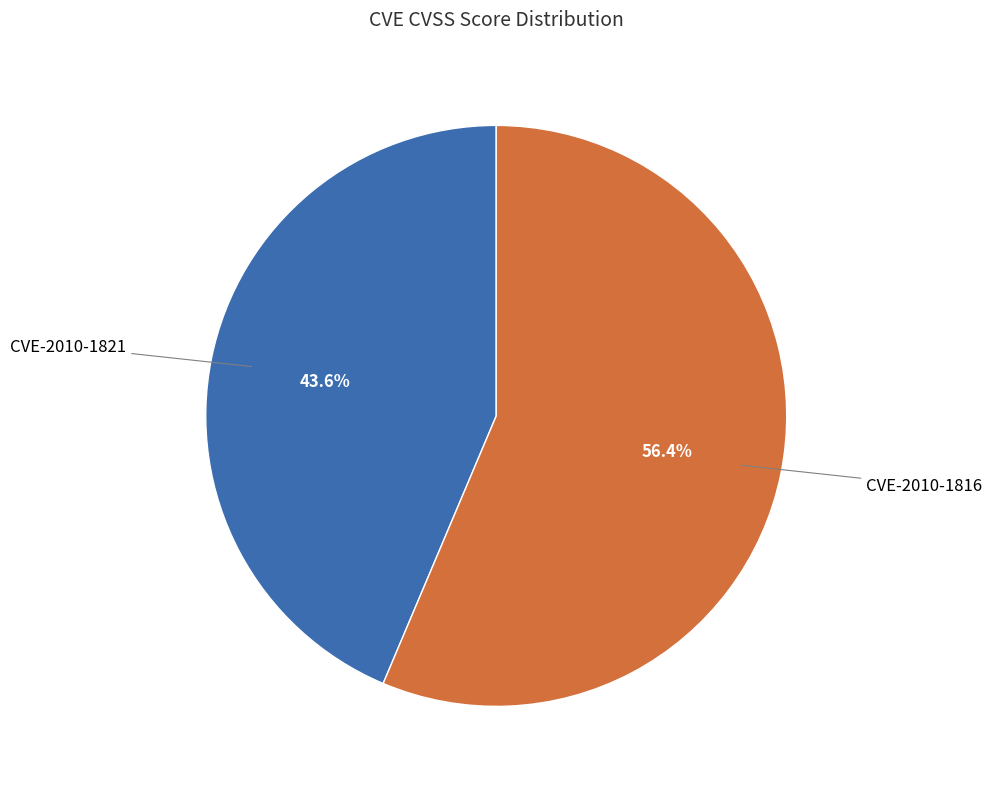

Count the number of slices in the pie.

2